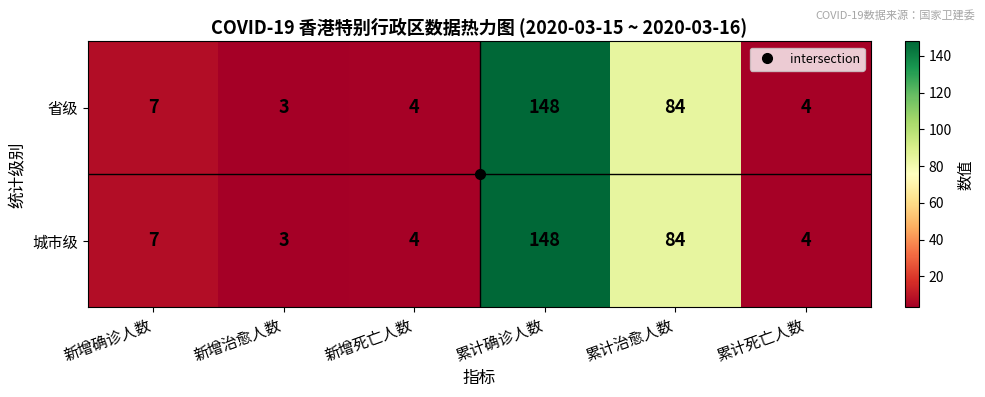

What is the smallest value displayed?

3